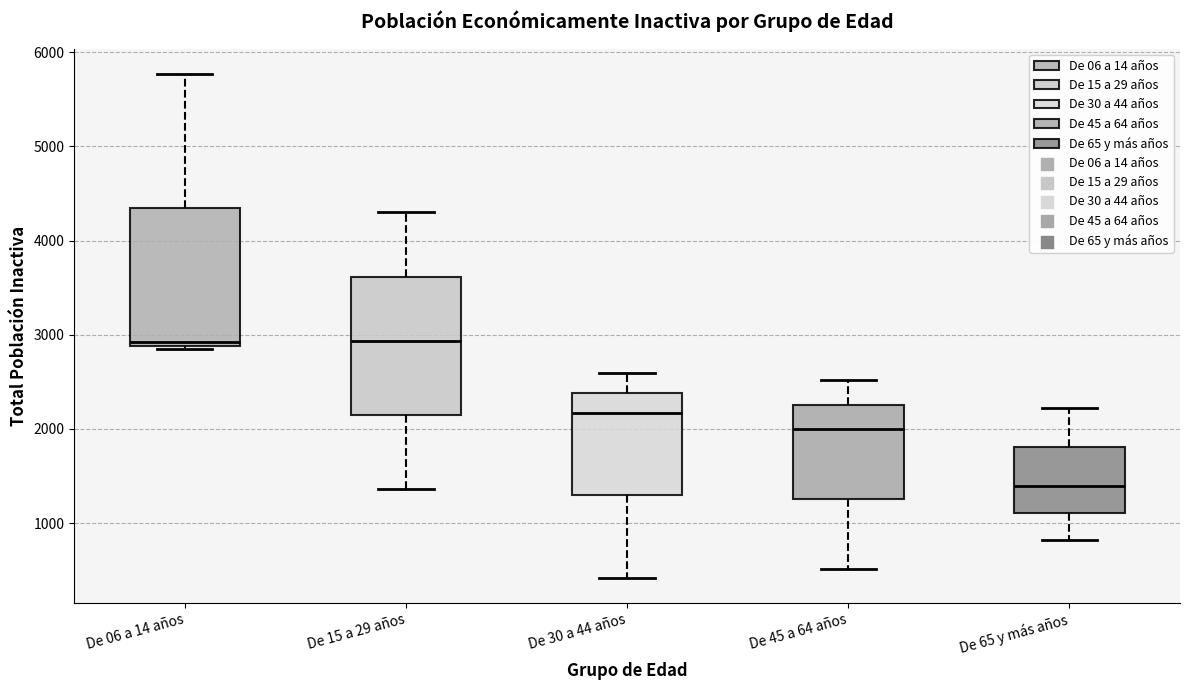

Reading left to right, read every box against the y-axis: the position of its median line, the range the box covers, and the ends of its whiskers. The values are not printed on the chart, so give them approximately, as read against the axis.

De 06 a 14 años: median 2900 (just above the box's lower edge), box 2900 to 4300, whiskers 2800 to 5800
De 15 a 29 años: median 2900, box 2200 to 3600, whiskers 1400 to 4300
De 30 a 44 años: median 2200, box 1300 to 2400, whiskers 400 to 2600
De 45 a 64 años: median 2000, box 1300 to 2300, whiskers 500 to 2500
De 65 y más años: median 1400, box 1100 to 1800, whiskers 800 to 2200